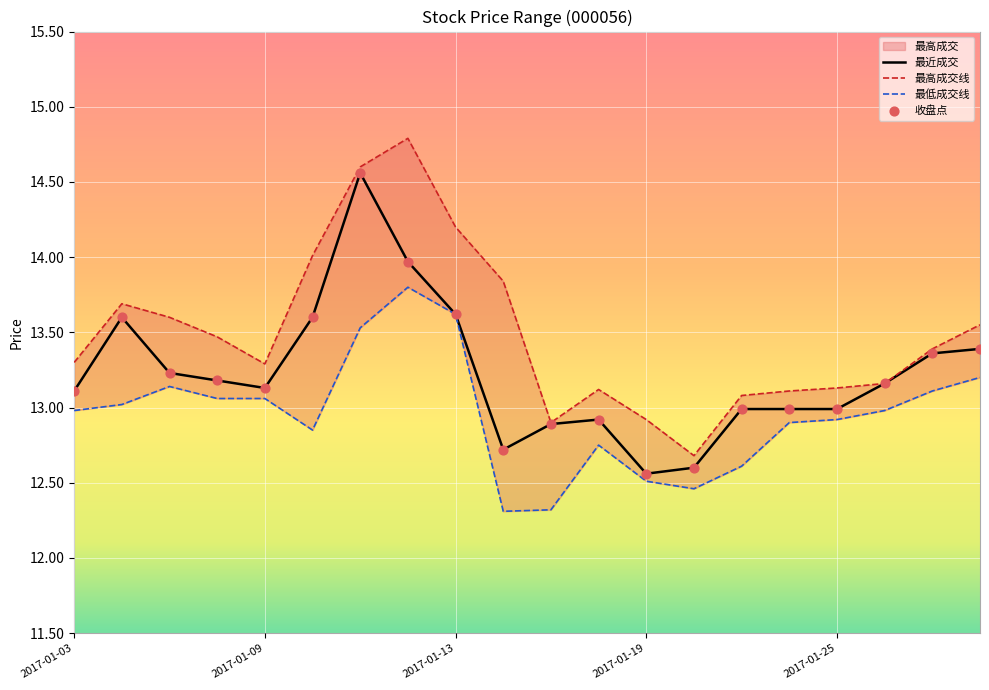

What is the total value across all series at 2017-01-16?

38.9